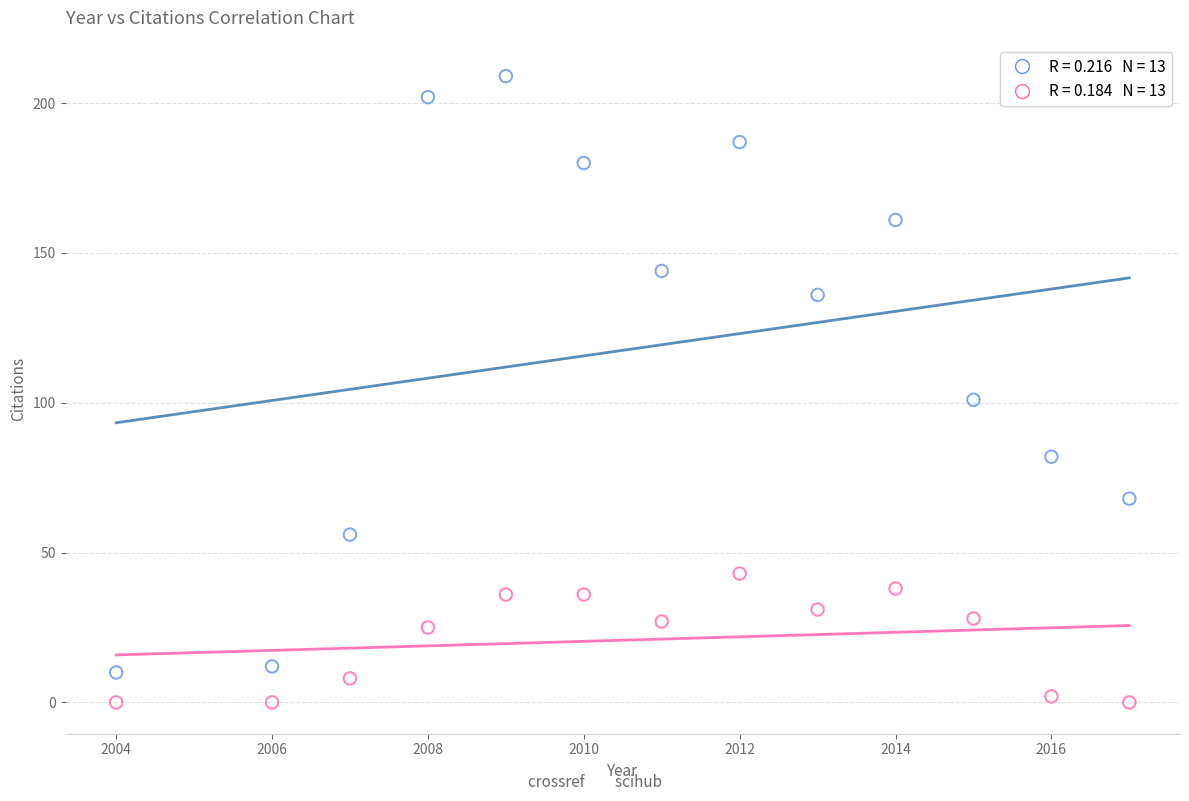

Across all series, what Y value is closest to 104?

101